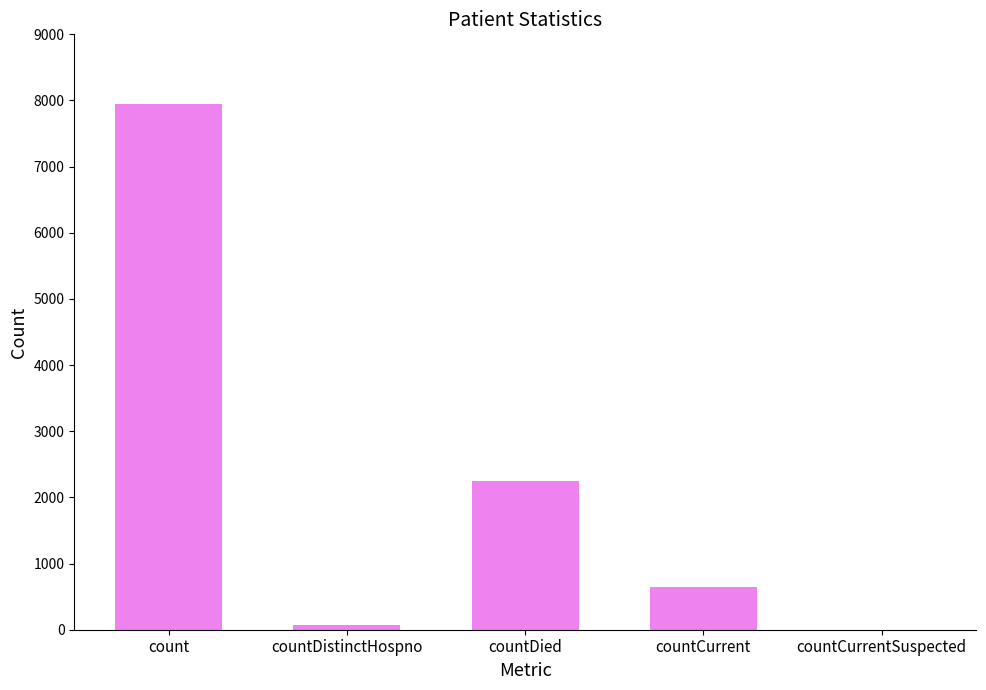

The chart shows a value of 2249 at countDied. True or false?

True